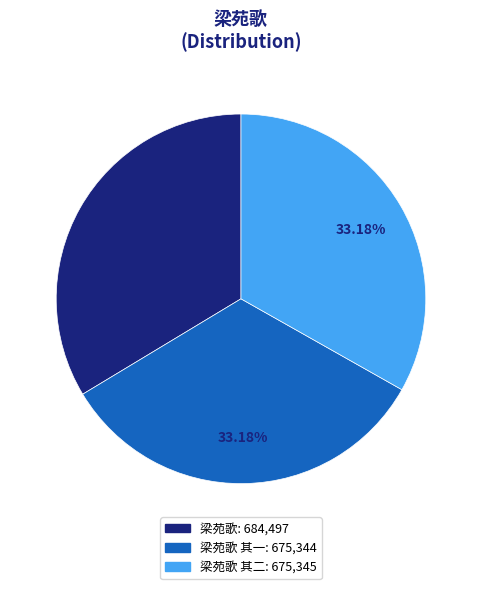

How many segments does this pie chart have?

3